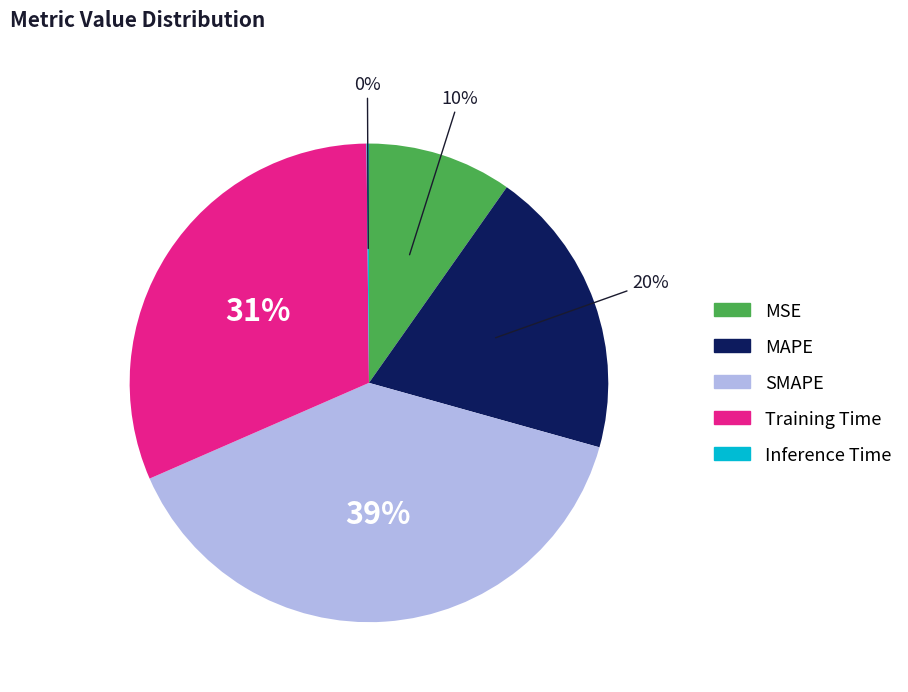

What is the largest slice in the pie chart?

SMAPE